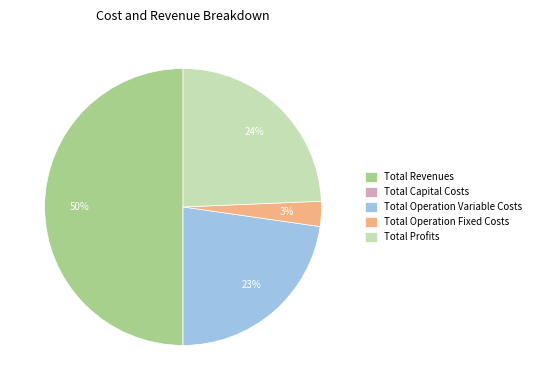

Is Total Operation Variable Costs the majority of the pie?

No